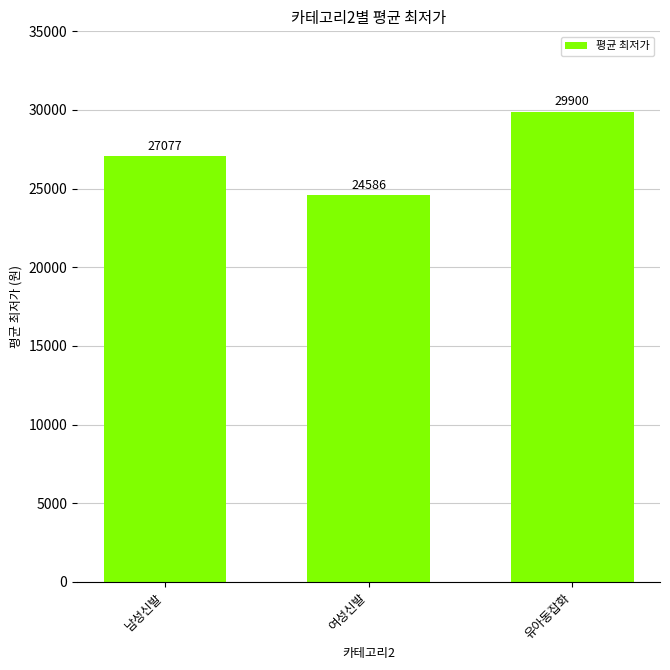

What is the difference between the maximum and second lowest values?

2823